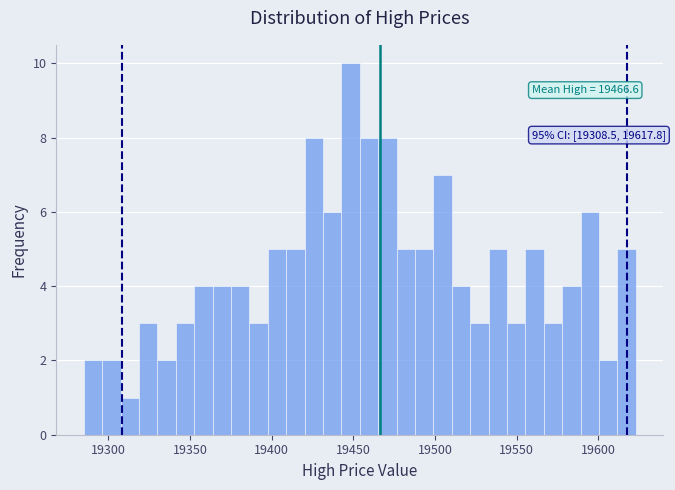

Read against the x-axis, roughly where is the centre of the tallest bar?

19450